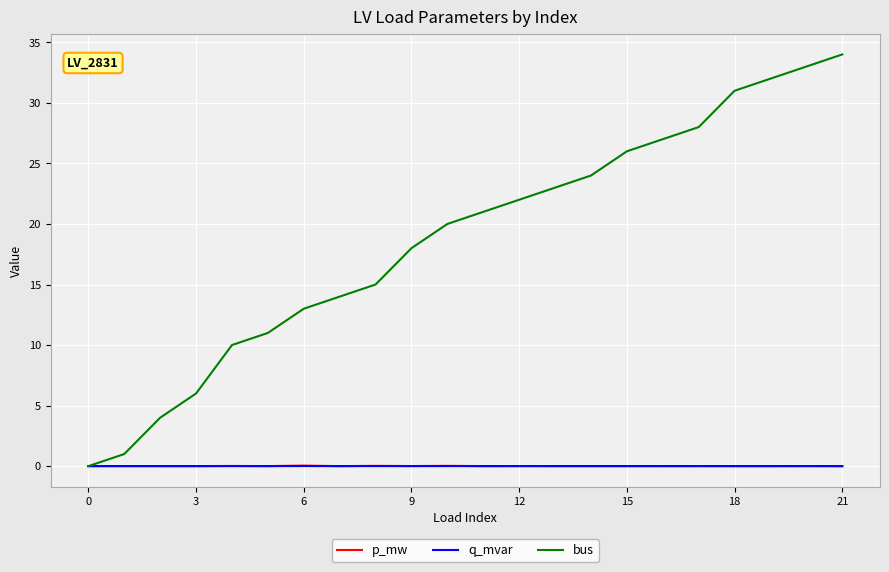

True or false: bus has more than 1 interior local peaks.

False